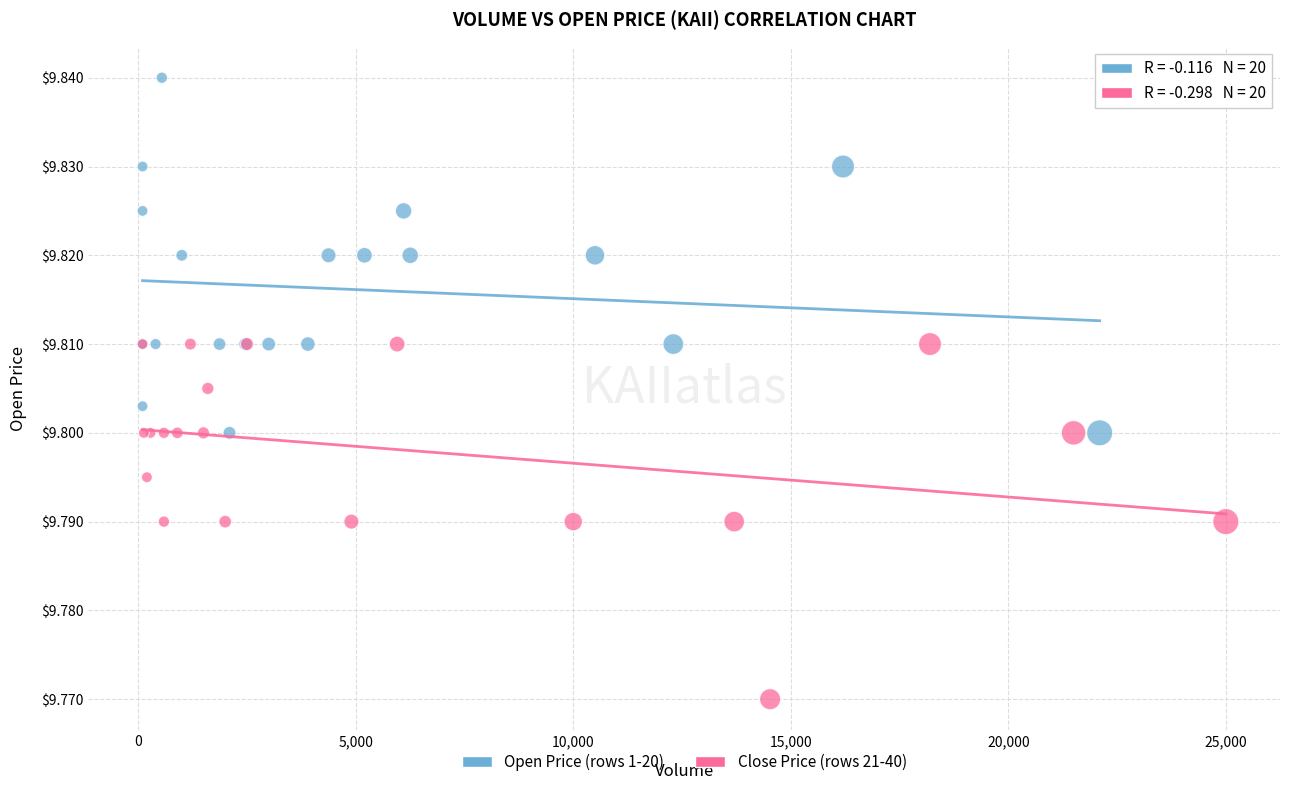

Which series reaches the maximum Y coordinate?

Open Price (rows 1-20)